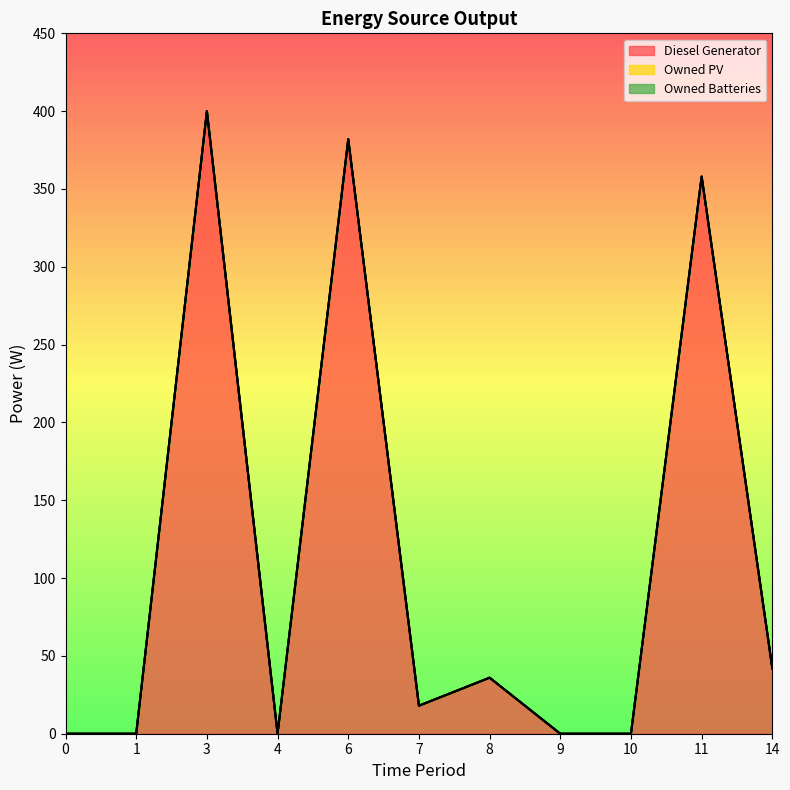

How many series are shown in this chart?

3